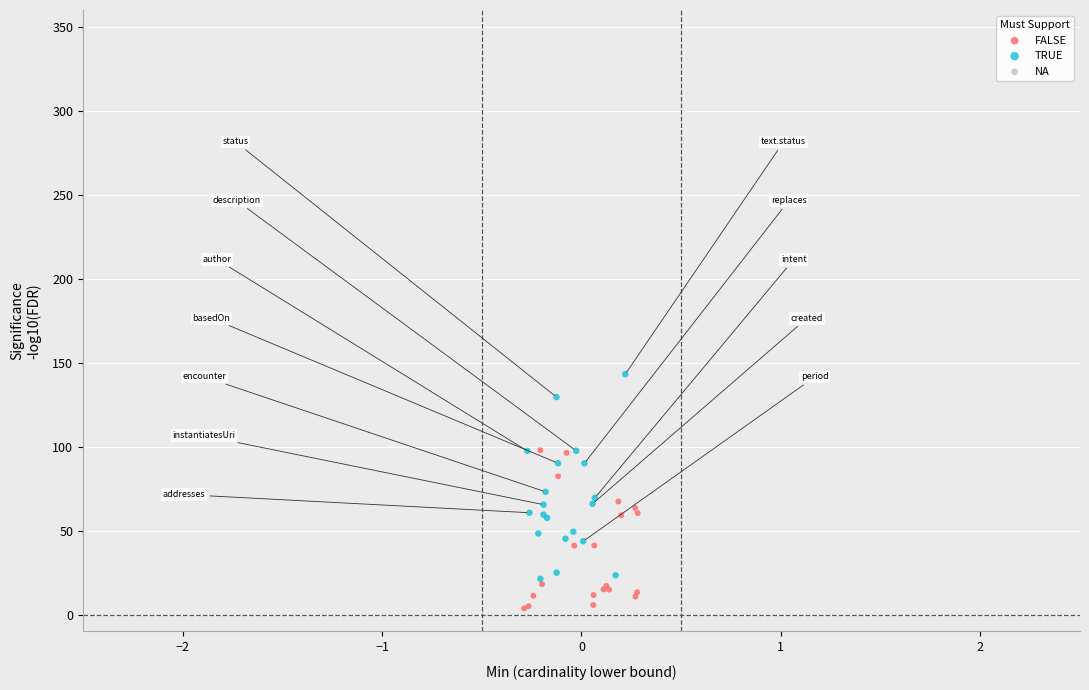

Which series contains the highest Y value?

TRUE